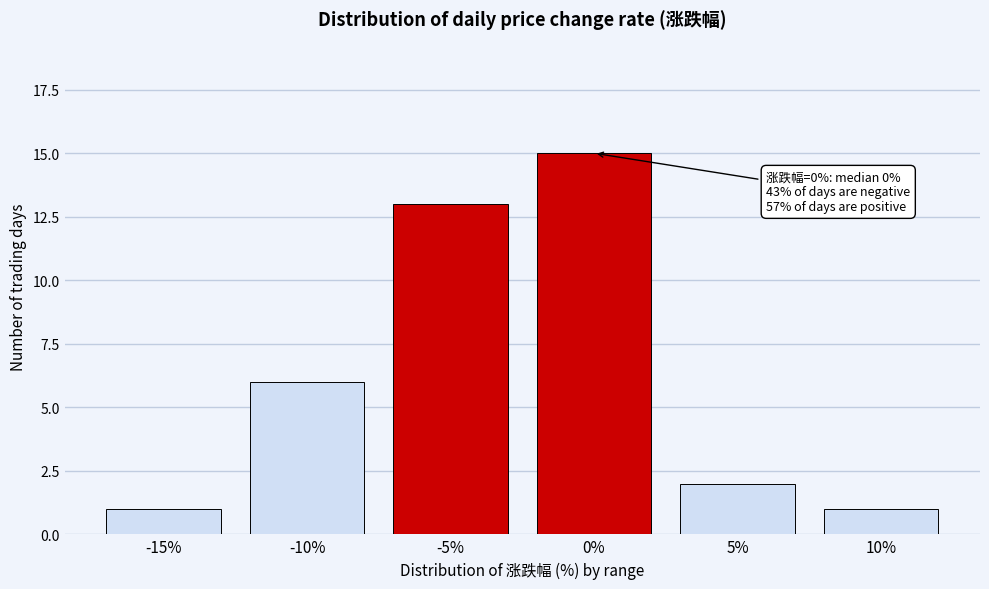

Reading left to right, transcribe all the data shown in this chart.

1	6	13	15	2	1